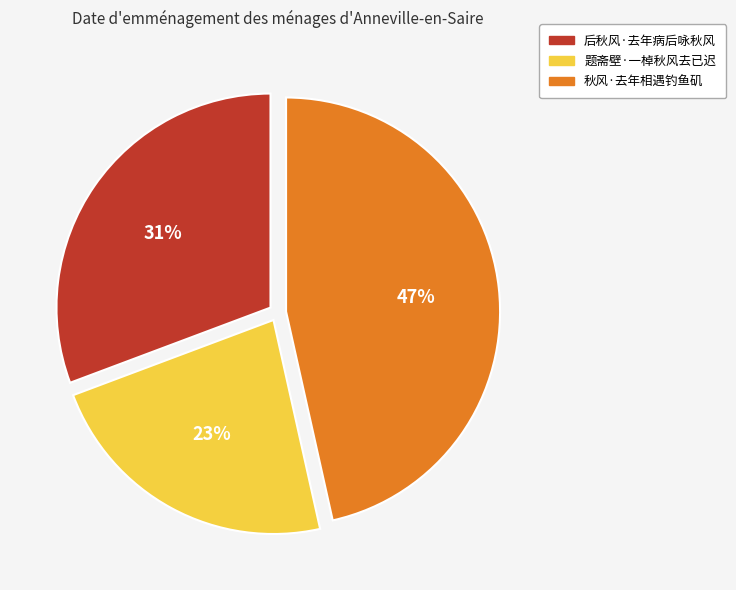

Is it true that 后秋风·去年病后咏秋风 is 22% of the pie?

False